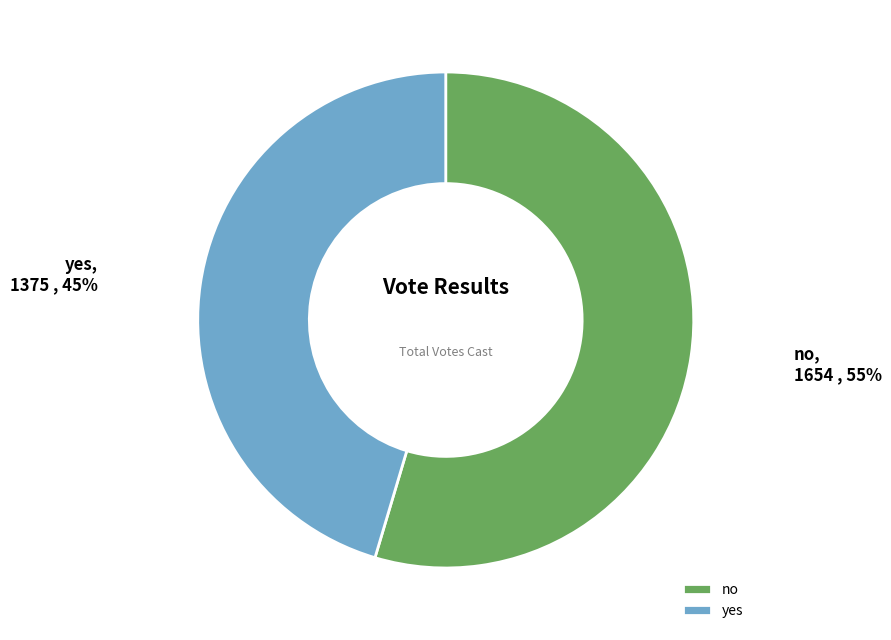

The no slice represents 55% of the pie. True or false?

True